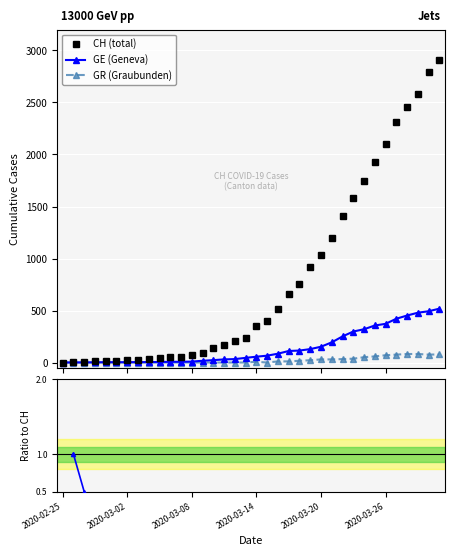

What is the label of the 36th point from the left?

35